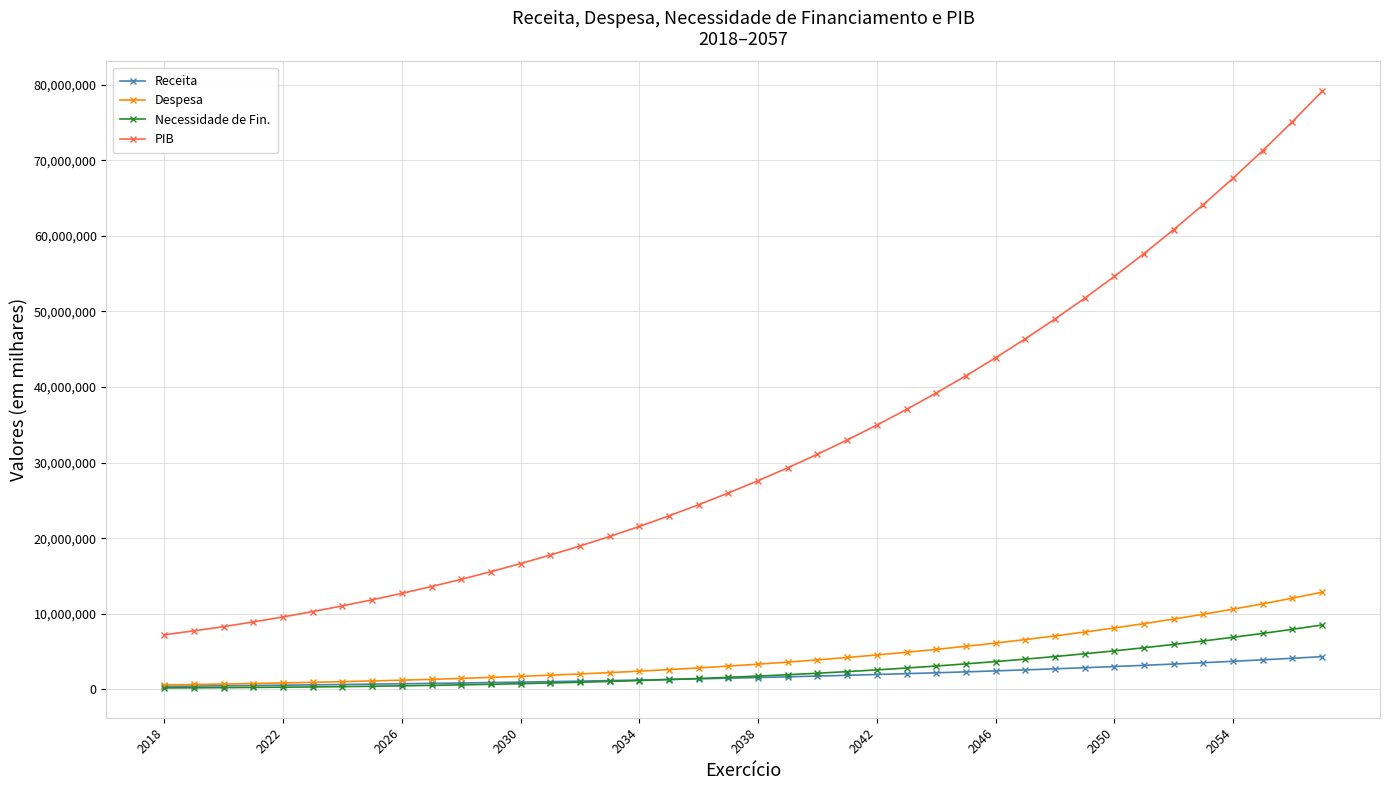

What is the difference between the maximum and second lowest values in the Receita series?

3895952